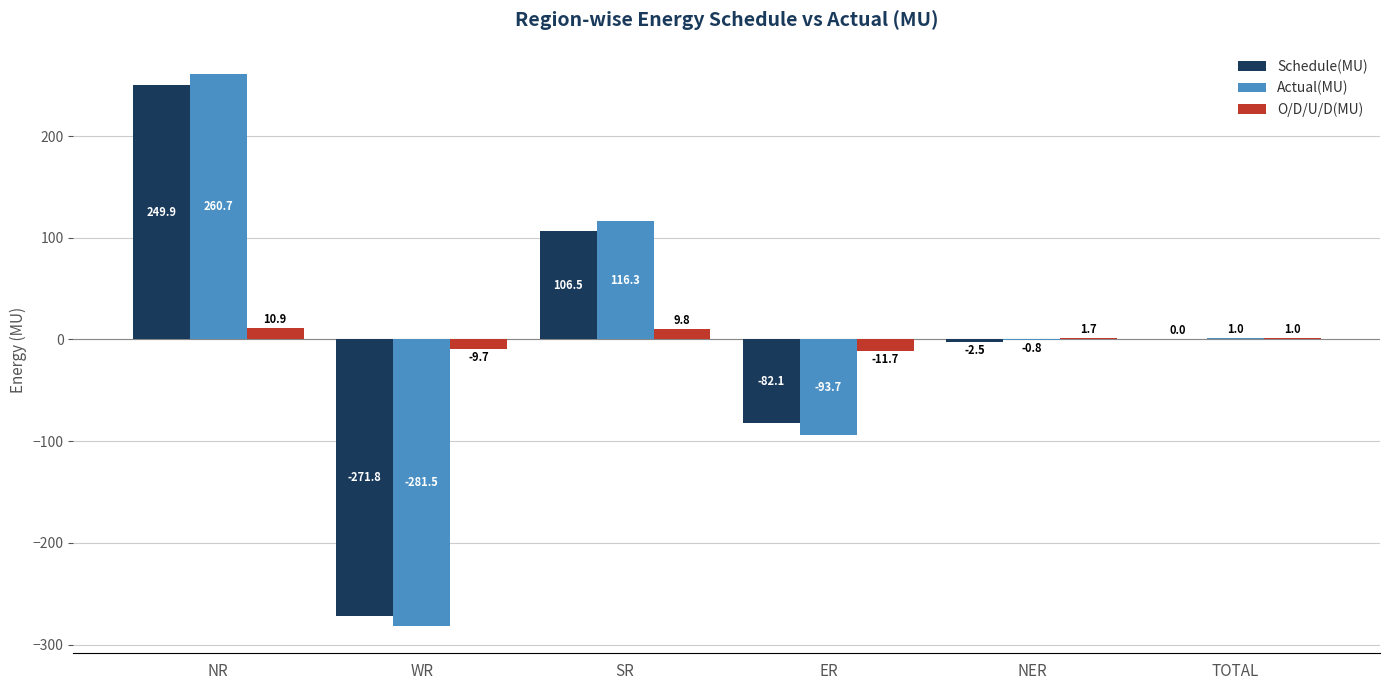

What are all the series names shown in the legend?

Schedule(MU), Actual(MU), O/D/U/D(MU)